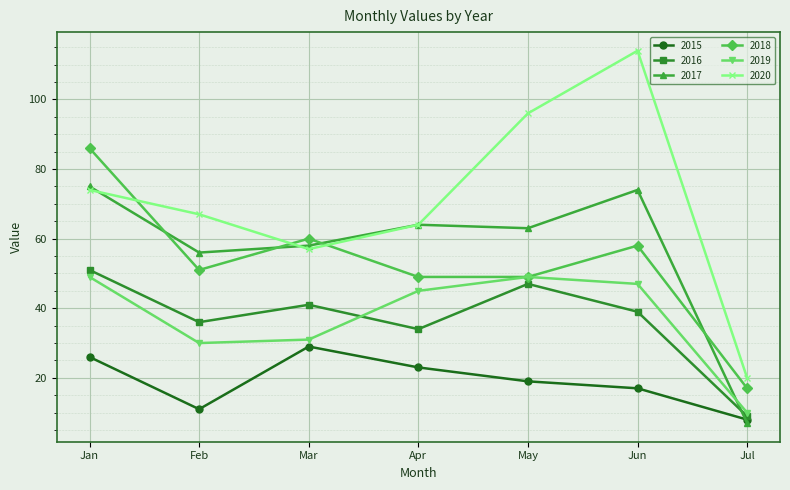

At which category is the sum across all series the highest?

Jan